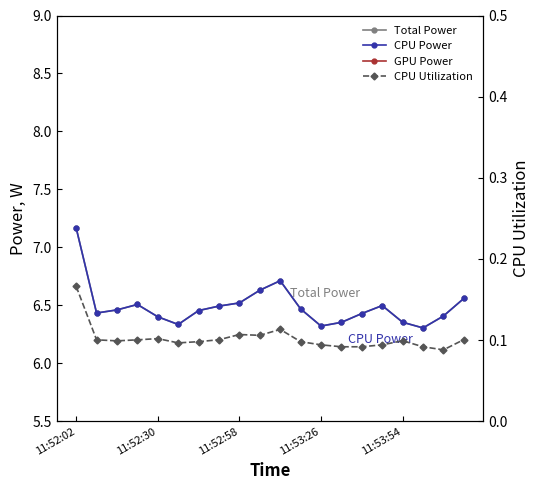

Which series has the largest total across all categories?

Total Power